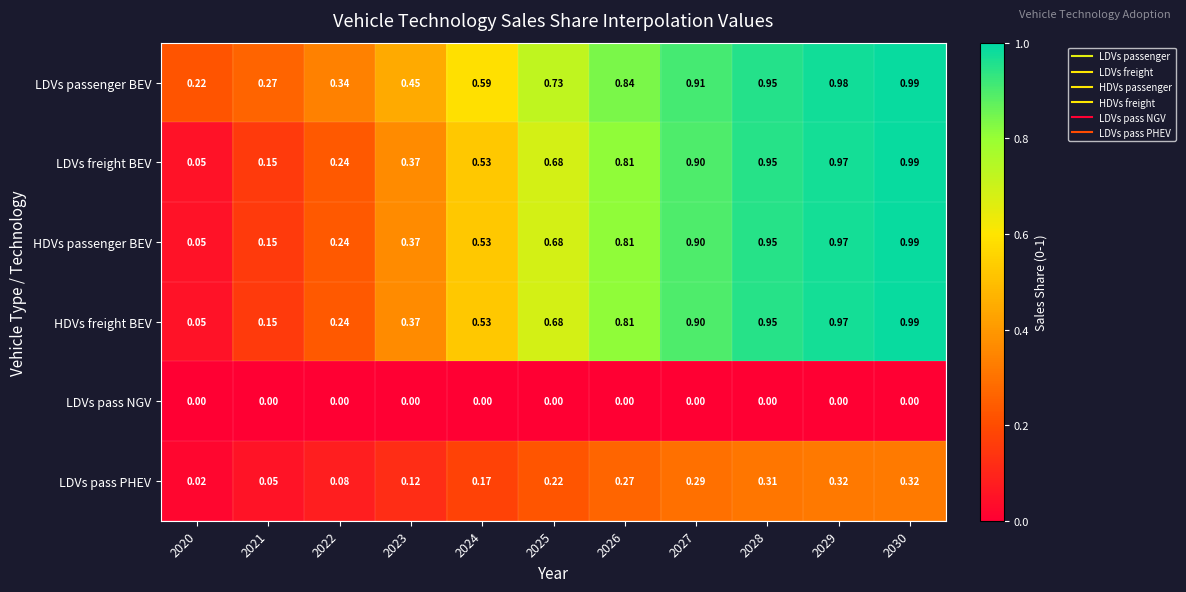

Which series has the largest total across all categories?

LDVs passenger BEV